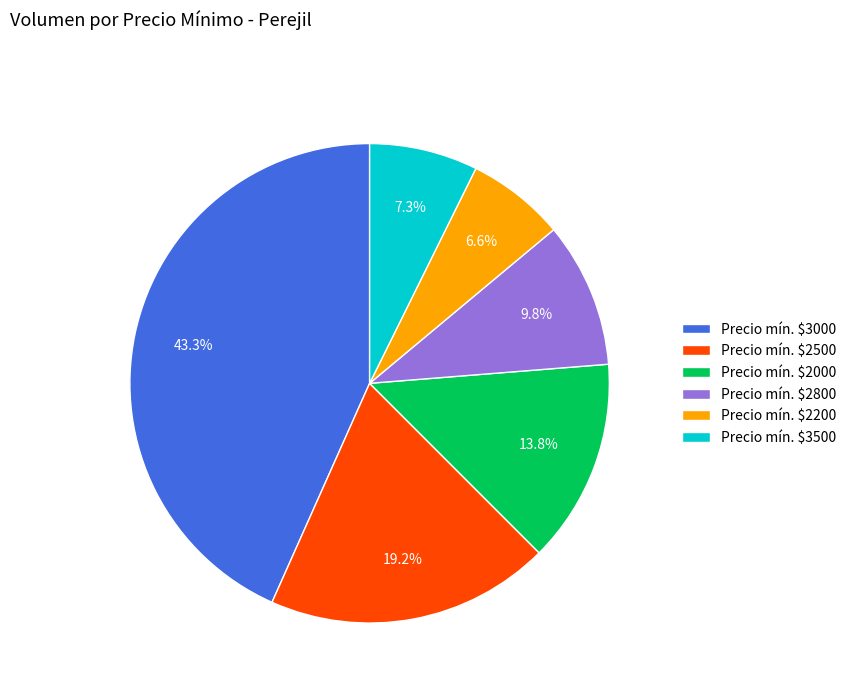

What percentage is NOT represented by Precio mín. $2800?

90.2%